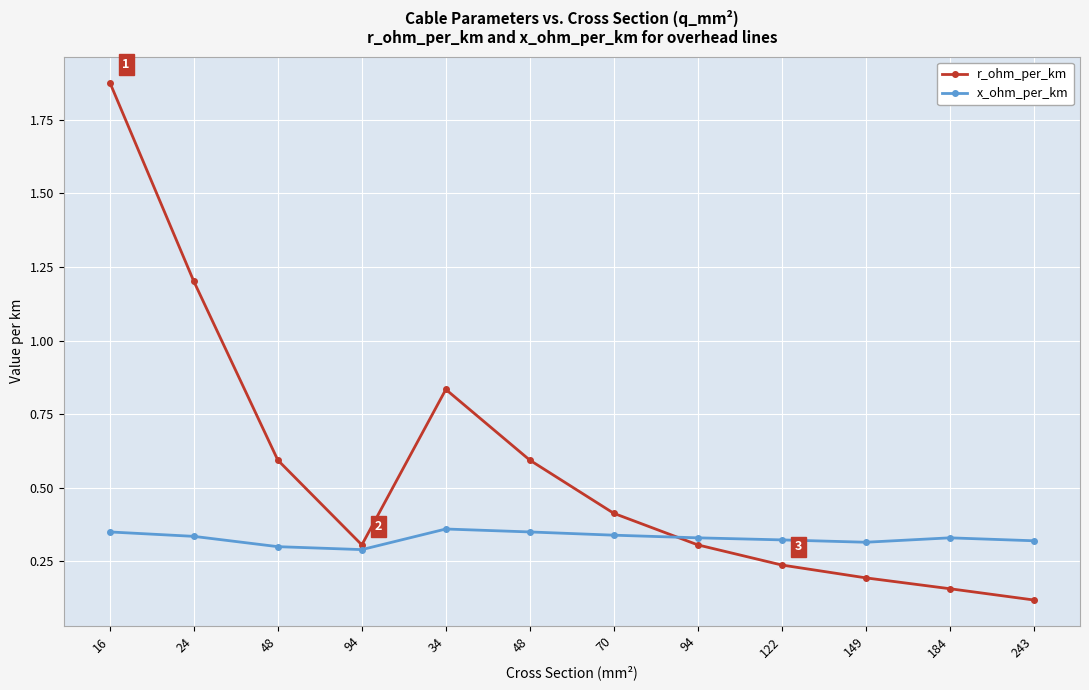

Which series ends up on top after the final intersection of r_ohm_per_km and x_ohm_per_km?

x_ohm_per_km